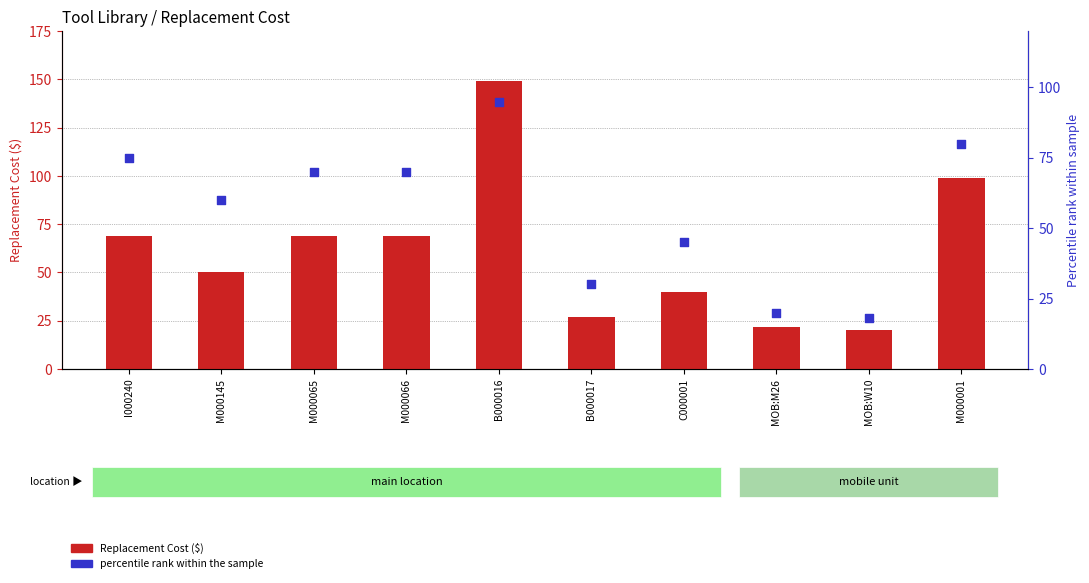

Which series contains the lowest Y value?

Percentile within sample